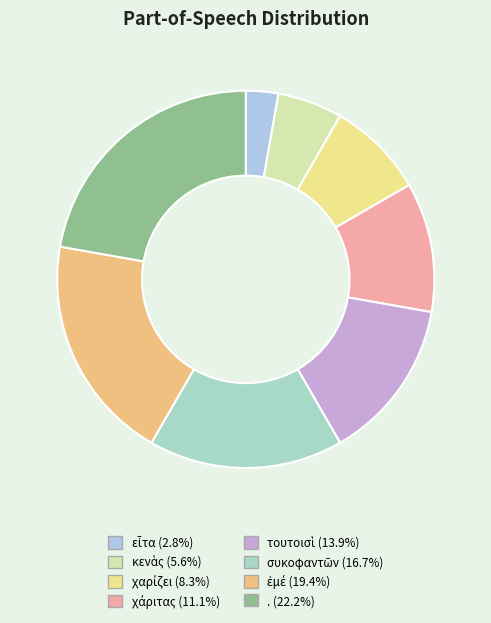

Which slice is the largest?

.